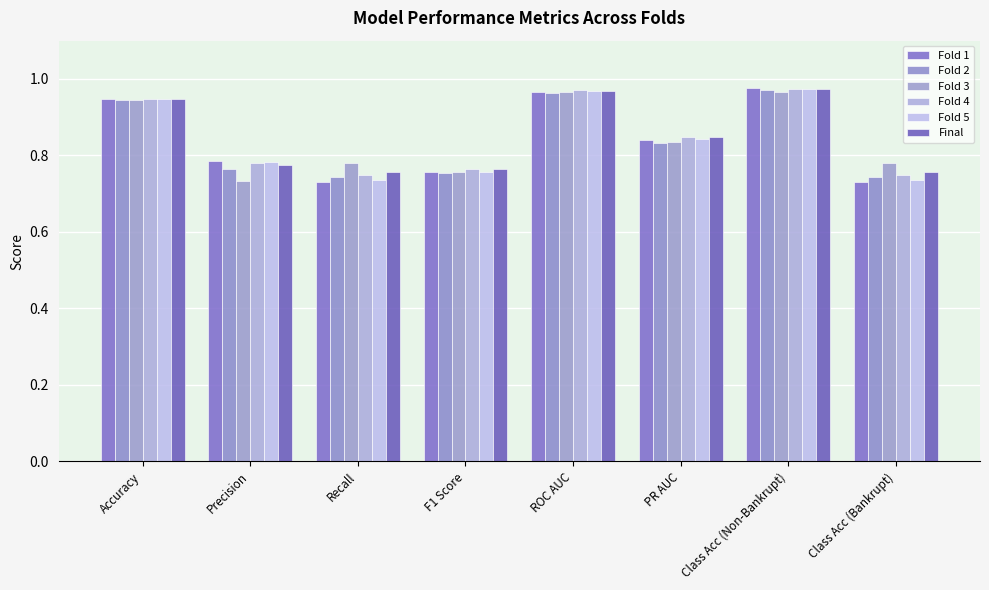

The Final series shows 0.6 at ROC AUC. True or false?

False